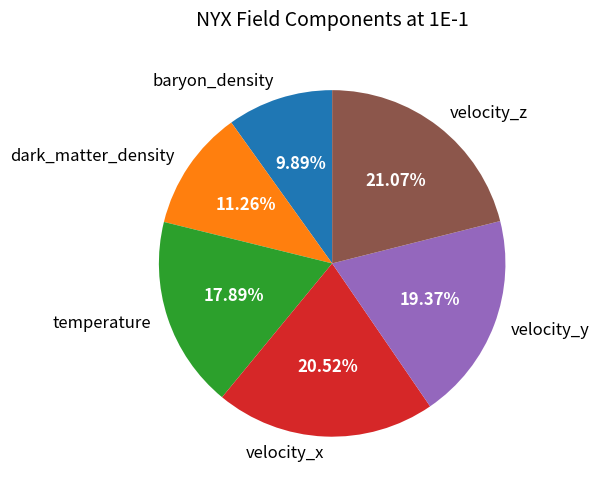

To the nearest percent, what is the difference between the dark_matter_density and velocity_y slice percentages?

8%